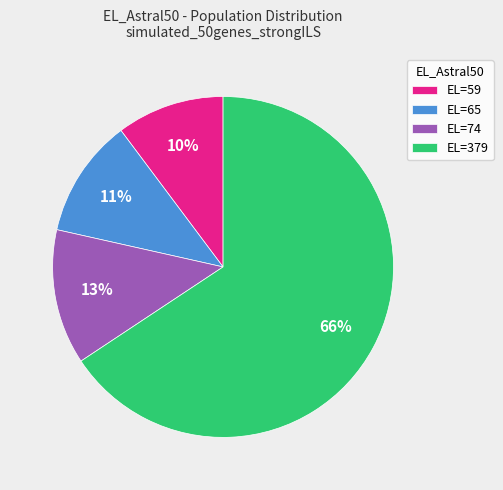

To the nearest percent, what percentage of the pie is EL=379?

66%